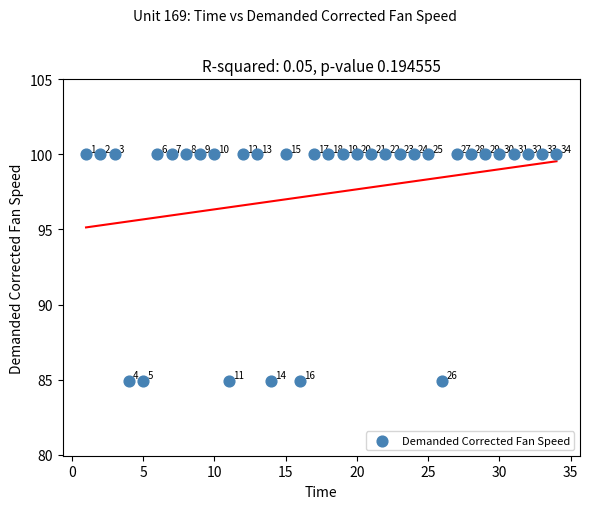

What is the range of Y values (max minus min)?

15.1